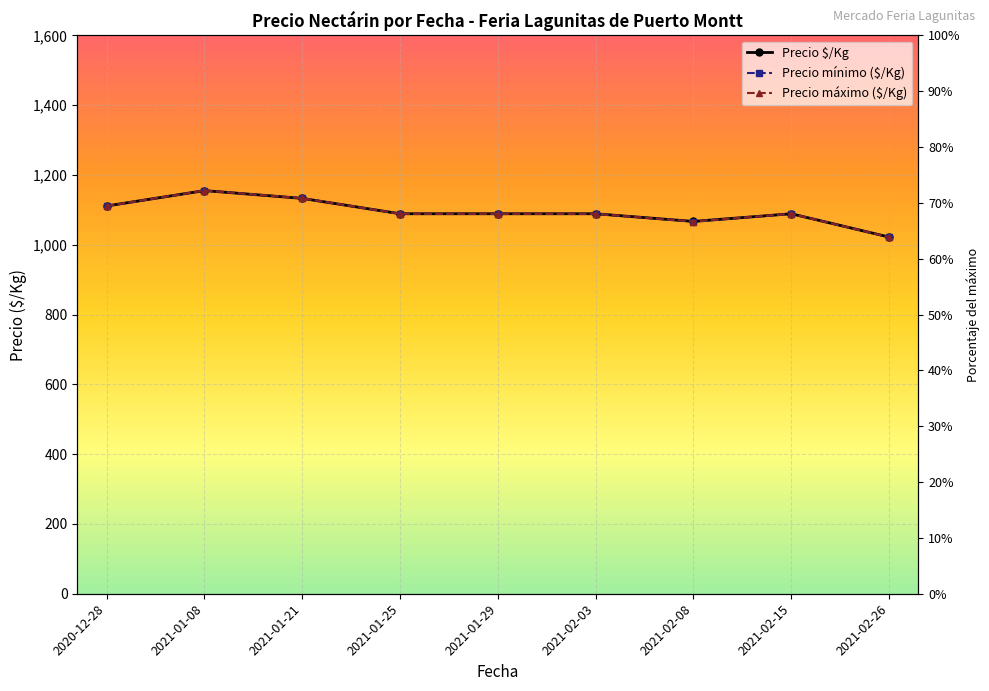

How many values in the Precio $/Kg series exceed 1089?

3